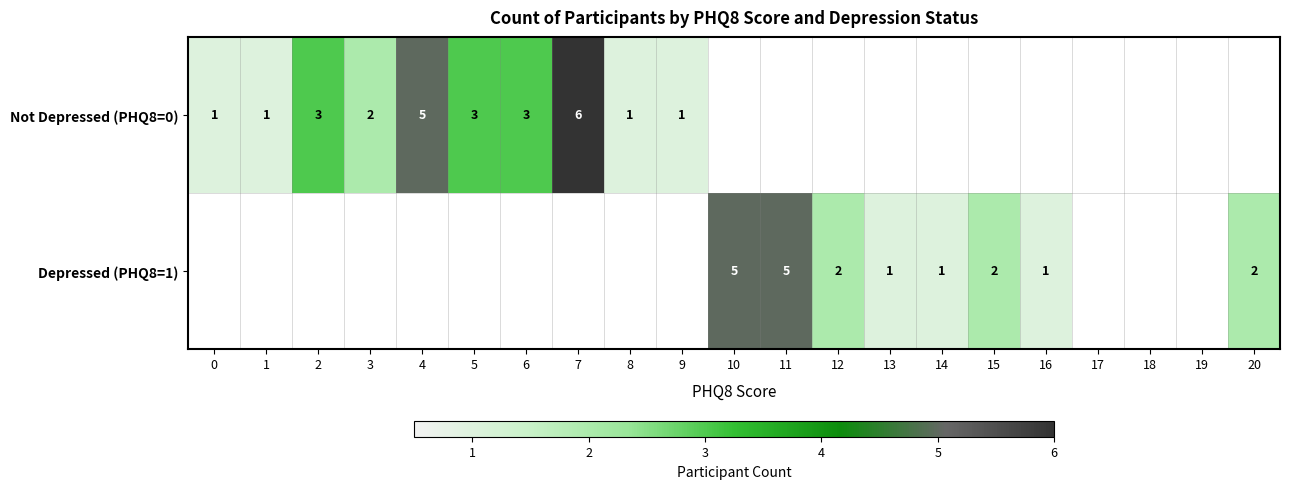

Is the value of Depressed (PHQ8=1) at 15 greater than the value of Not Depressed (PHQ8=0) at 8?

Yes